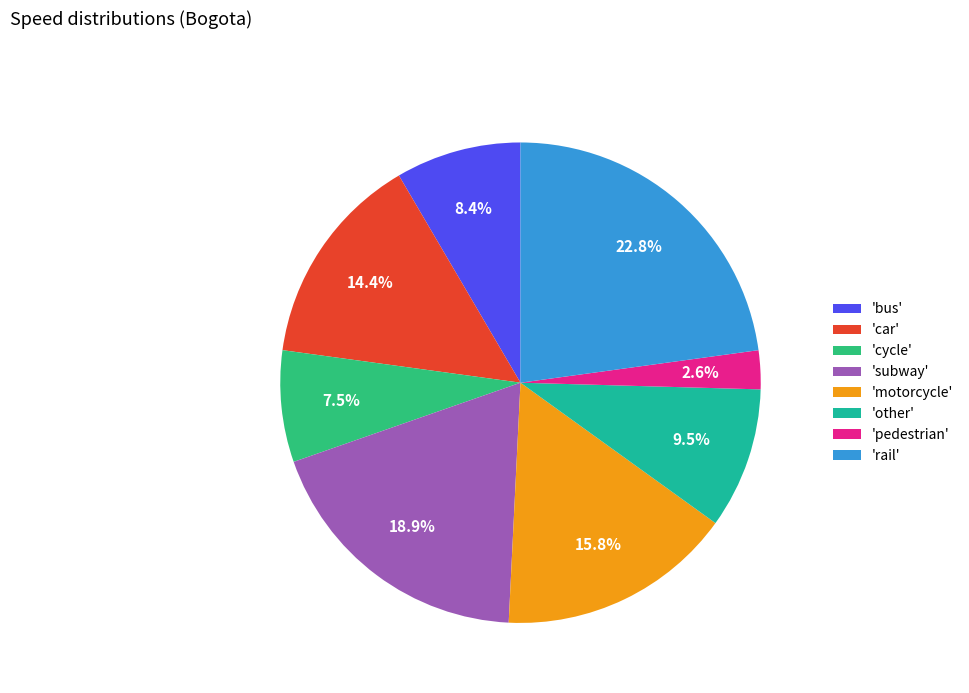

What is the total percentage of 'rail' and 'car'?

37.2%